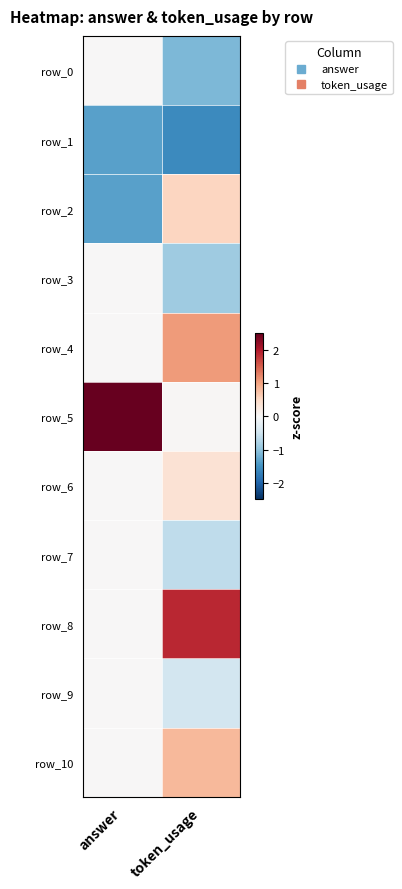

At how many categories does at least one series exceed 0?

2